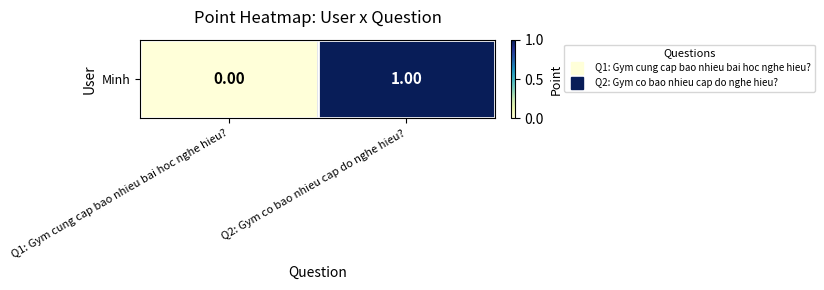

Reading right to left, list all the values displayed in this chart.

1	0